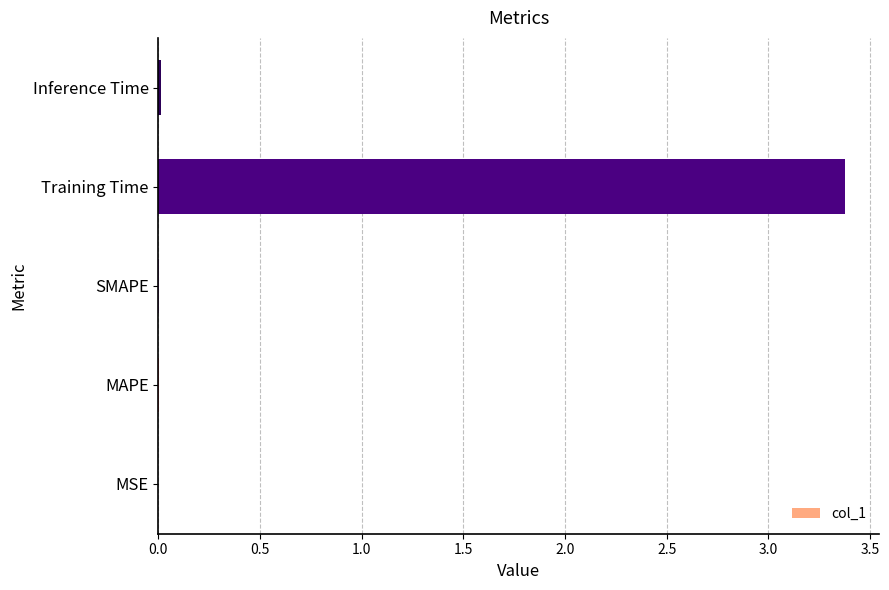

Are the bars horizontal?

Yes